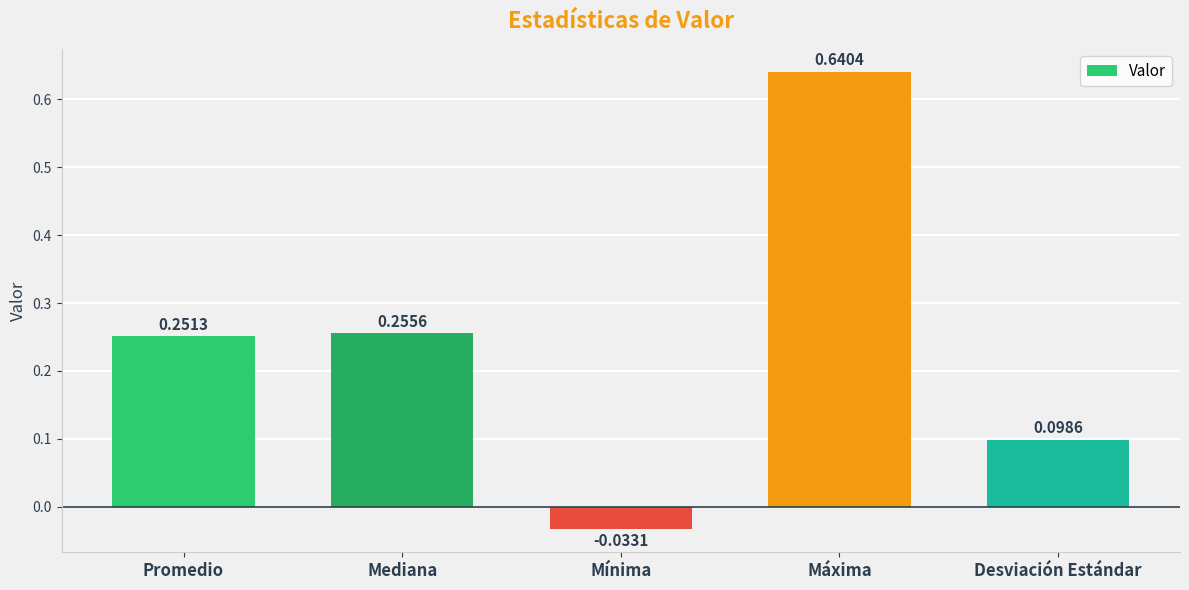

Which category has the lowest value across all series?

Mínima